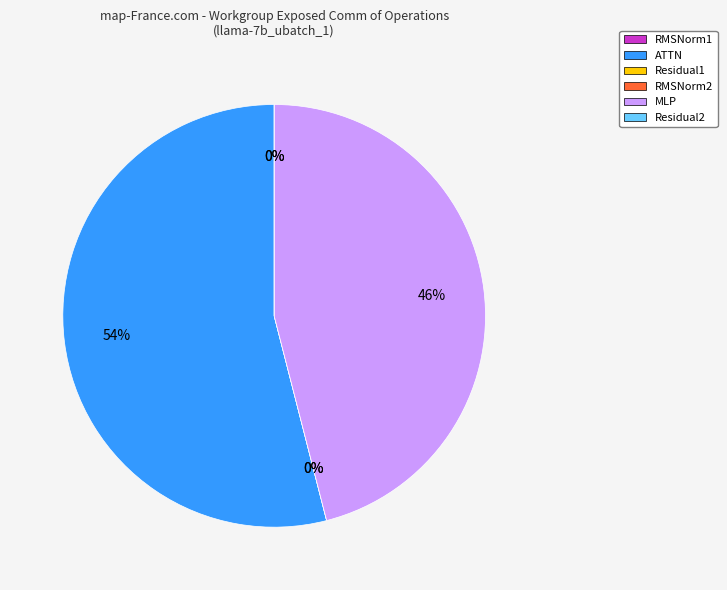

What percentage is the ATTN slice, to the nearest percent?

54%